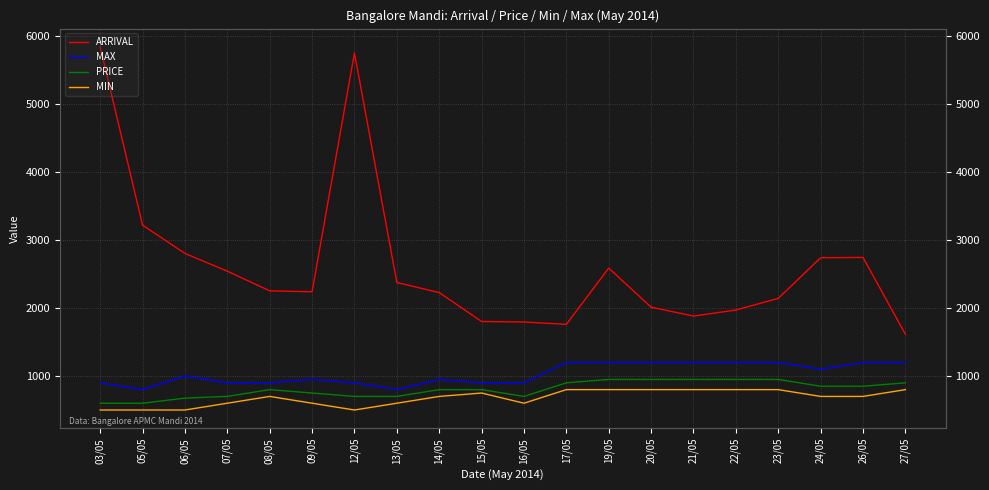

Reading left to right, what are all the values shown in this chart?

ARRIVAL: 5846	3221	2805	2543	2254	2240	5755	2377	2228	1803	1795	1761	2589	2013	1882	1972	2143	2741	2746	1614
MAX: 900	800	1000	900	900	950	900	800	950	900	900	1200	1200	1200	1200	1200	1200	1100	1200	1200
PRICE: 600	600	675	700	800	750	700	700	800	800	700	900	950	950	950	950	950	850	850	900
MIN: 500	500	500	600	700	600	500	600	700	750	600	800	800	800	800	800	800	700	700	800